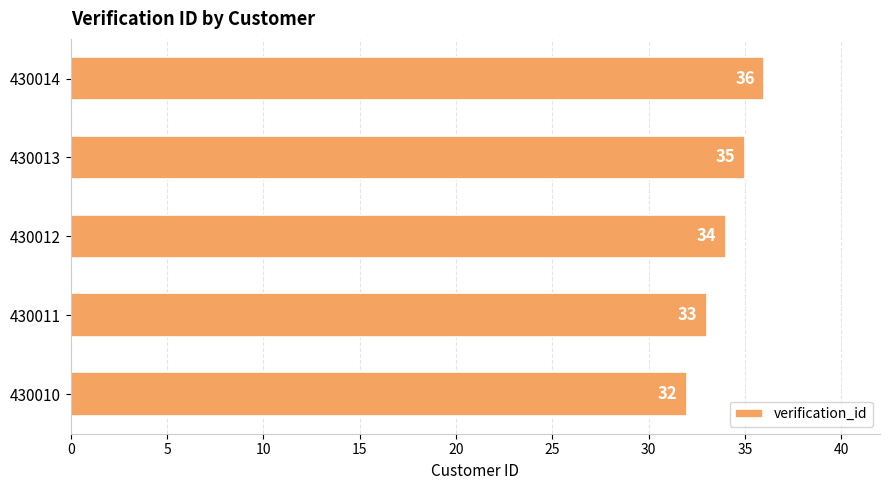

Where is the data nearest to the value 34?

430012